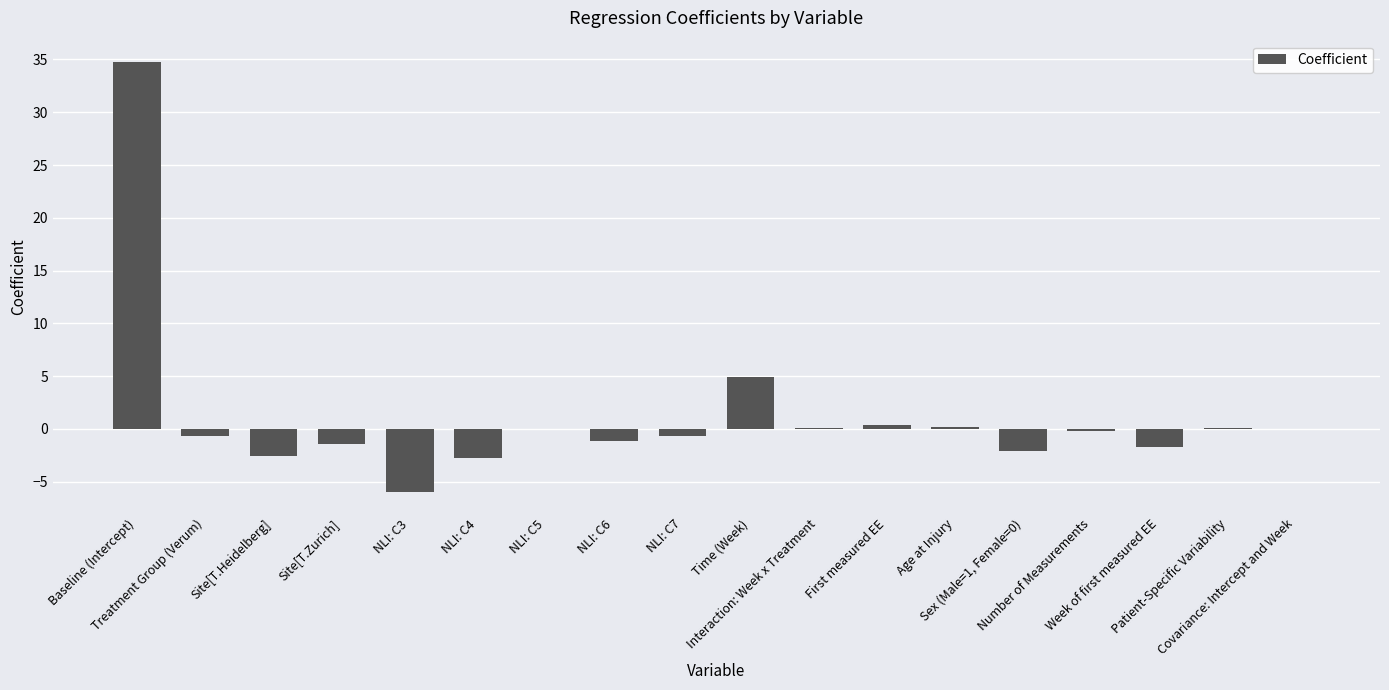

Is it true that the value at Patient-Specific Variability is 0.1?

True